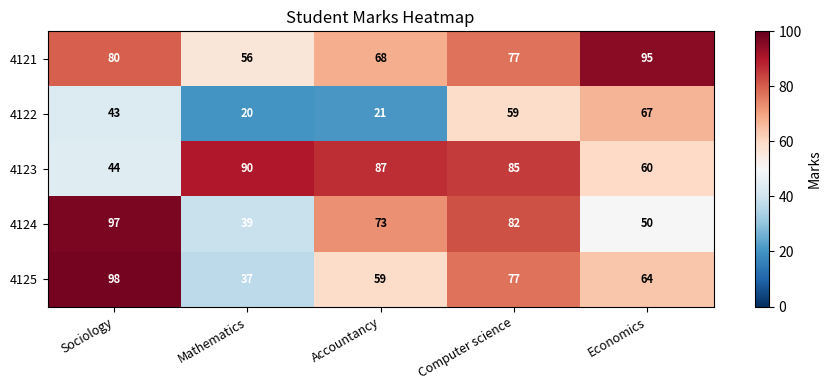

At Accountancy, list the series in order from largest to smallest.

4123, 4124, 4121, 4125, 4122